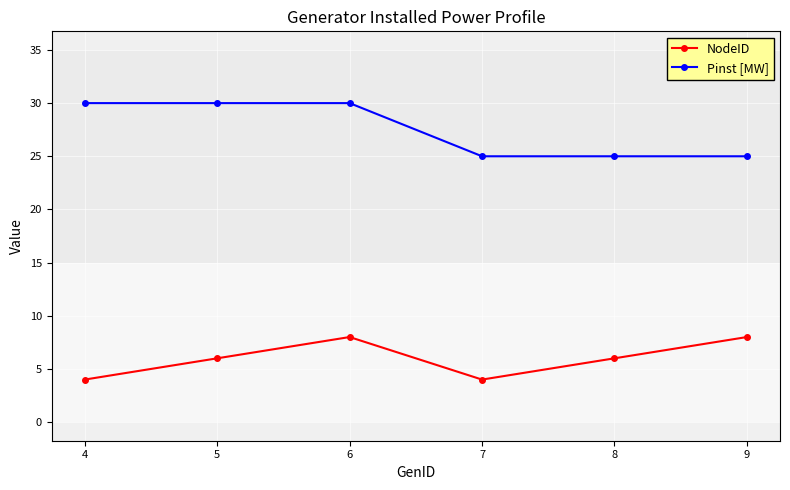

Which series changed the most between 4 and 5?

NodeID